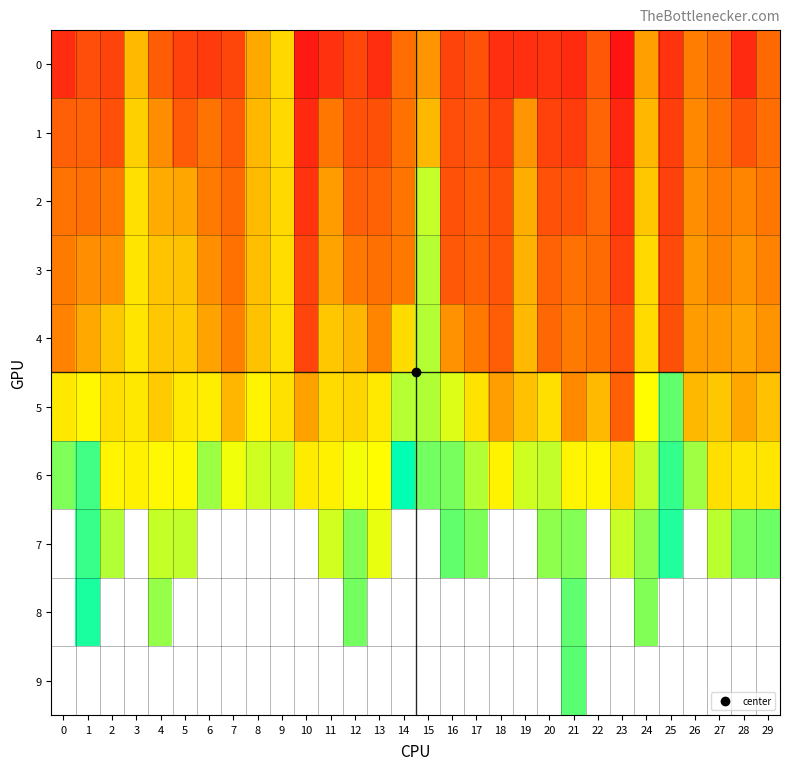

List the series in order of their peak value, lowest first.

0, 1, 2, 3, 4, 5, 6, 7, 8, 9